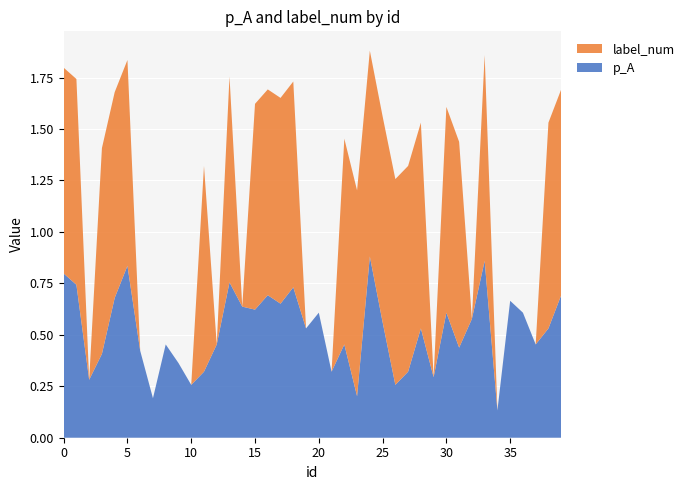

Reading left to right, what are all the values shown in this chart?

p_A: 0=0.8	1=0.7	2=0.3	3=0.4	4=0.7	5=0.8	6=0.4	7=0.2	8=0.5	9=0.4	10=0.3	11=0.3	12=0.5	13=0.8	14=0.6	15=0.6	16=0.7	17=0.7	18=0.7	19=0.5	20=0.6	21=0.3	22=0.5	23=0.2	24=0.9	25=0.6	26=0.3	27=0.3	28=0.5	29=0.3	30=0.6	31=0.4	32=0.6	33=0.9	34=0.1	35=0.7	36=0.6	37=0.5	38=0.5	39=0.7
label_num: 0=1.0	1=1.0	2=0.0	3=1.0	4=1.0	5=1.0	6=0.0	7=0.0	8=0.0	9=0.0	10=0.0	11=1.0	12=0.0	13=1.0	14=0.0	15=1.0	16=1.0	17=1.0	18=1.0	19=0.0	20=0.0	21=0.0	22=1.0	23=1.0	24=1.0	25=1.0	26=1.0	27=1.0	28=1.0	29=0.0	30=1.0	31=1.0	32=0.0	33=1.0	34=0.0	35=0.0	36=0.0	37=0.0	38=1.0	39=1.0